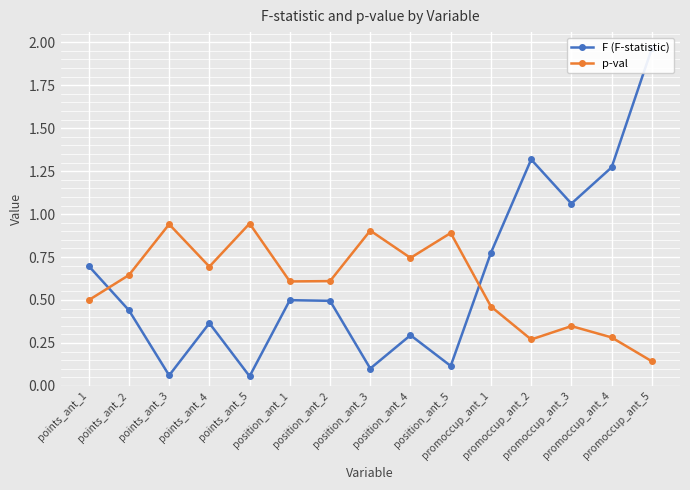

Which series has the largest range (max minus min)?

F (F-statistic)